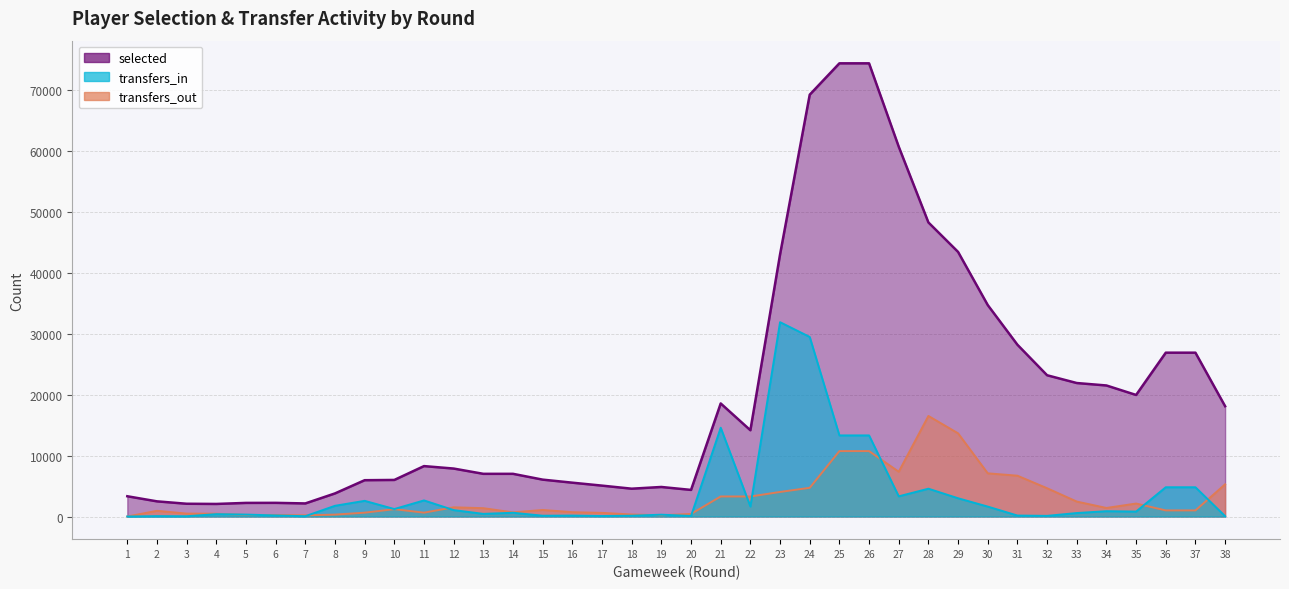

Between 13 and 9, which is larger?

13